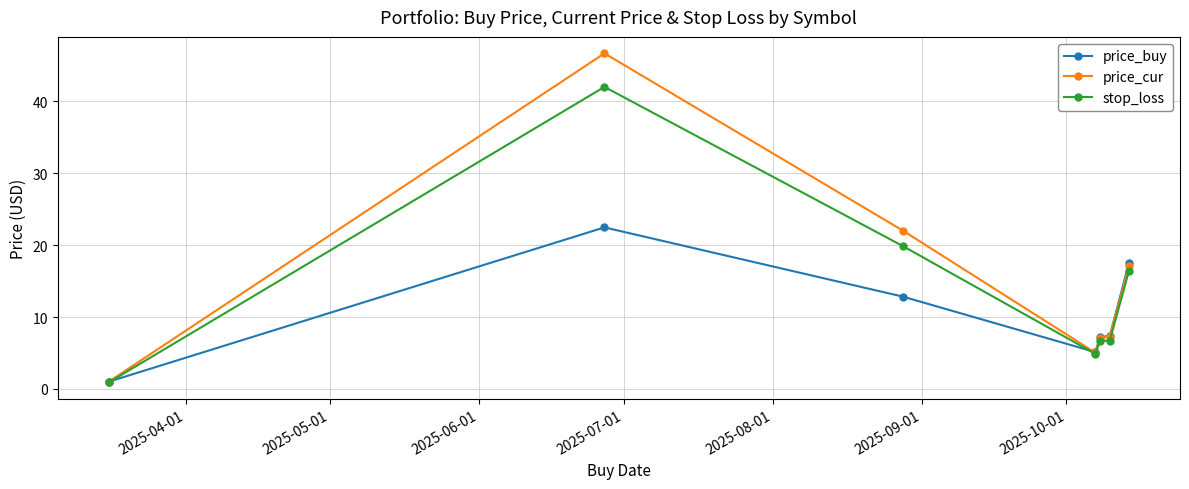

What is the difference between the second highest and second lowest values in the price_buy series?

12.4